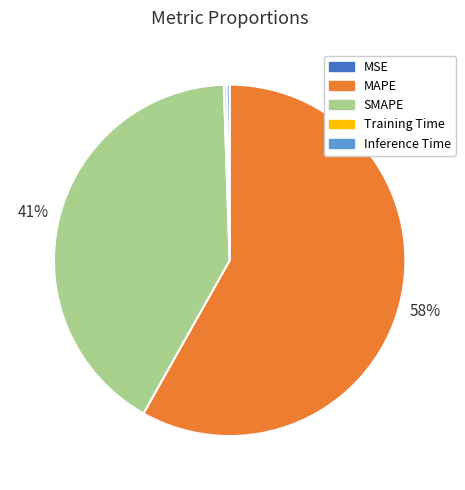

What is the largest slice in the pie chart?

MAPE